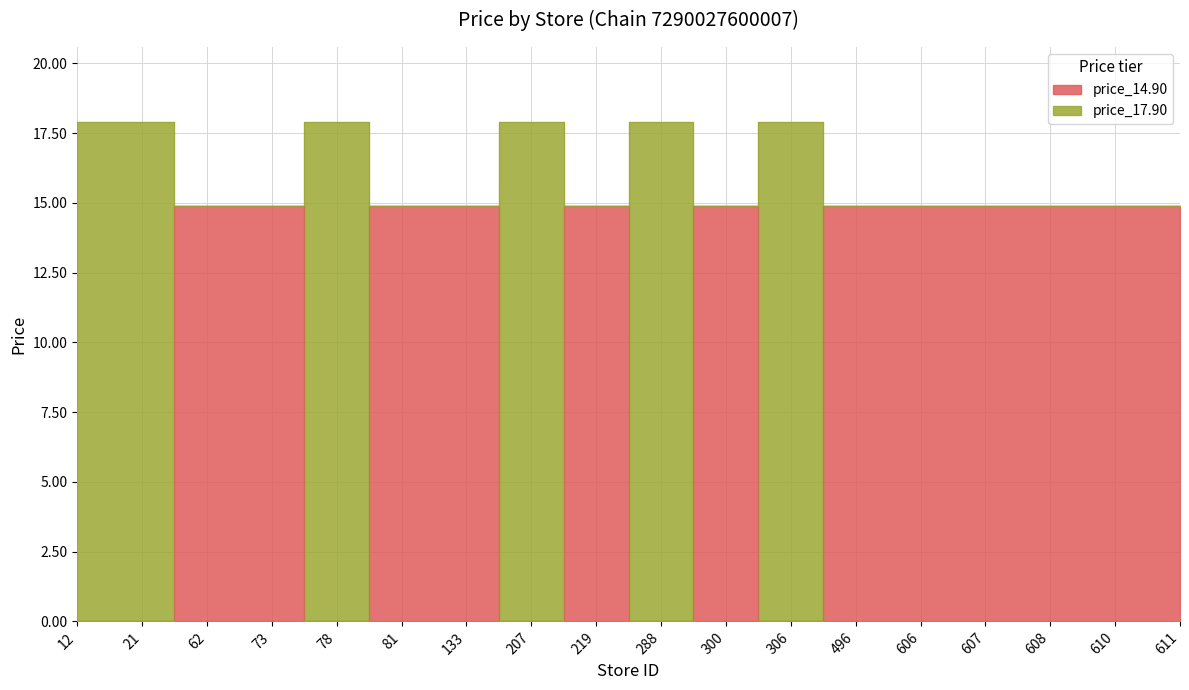

The price_17.90 series shows 23.7 at 607. True or false?

False